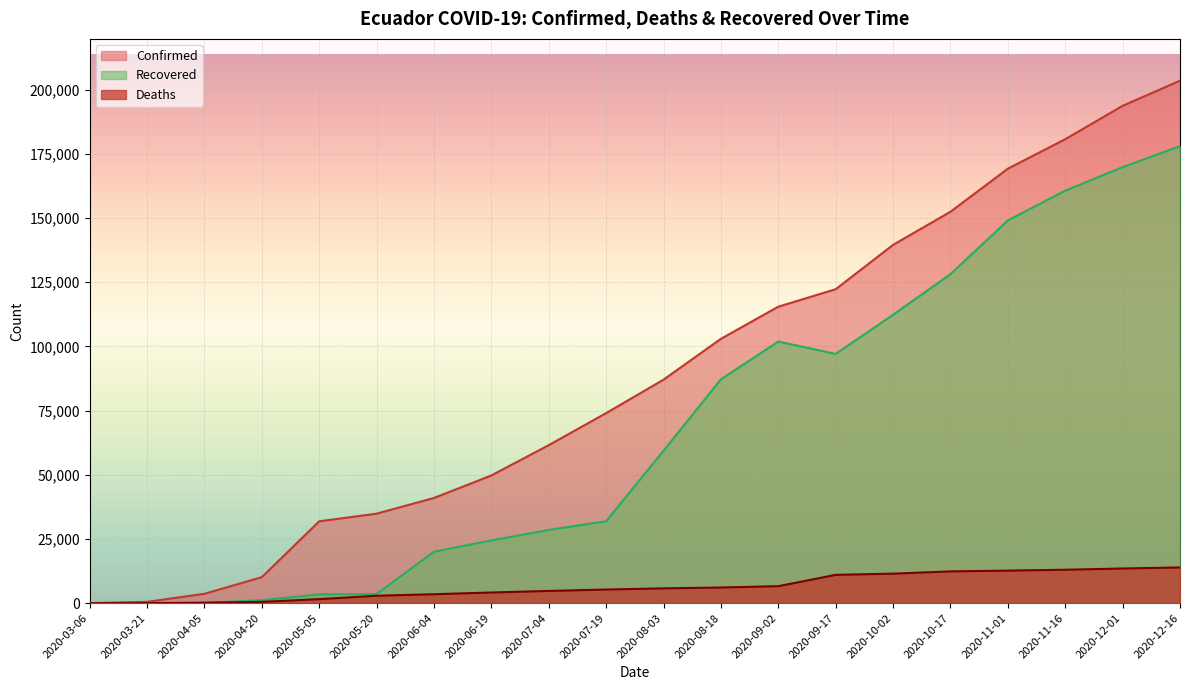

Is it true that Deaths equals 1908 at 2020-06-19?

False